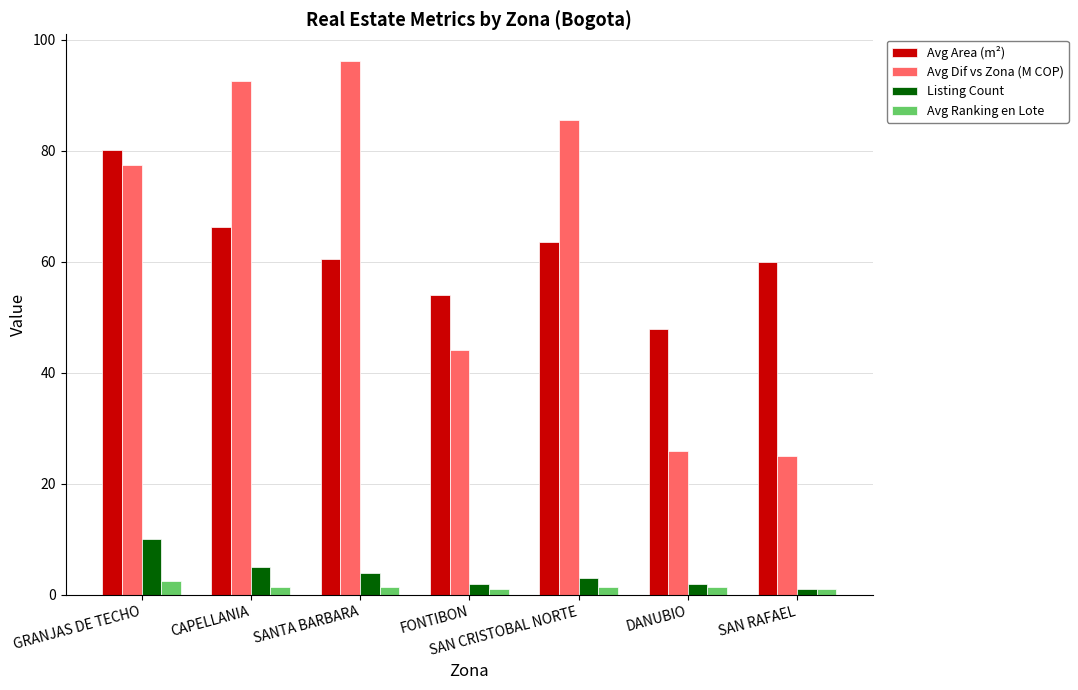

How many series are shown in this chart?

4